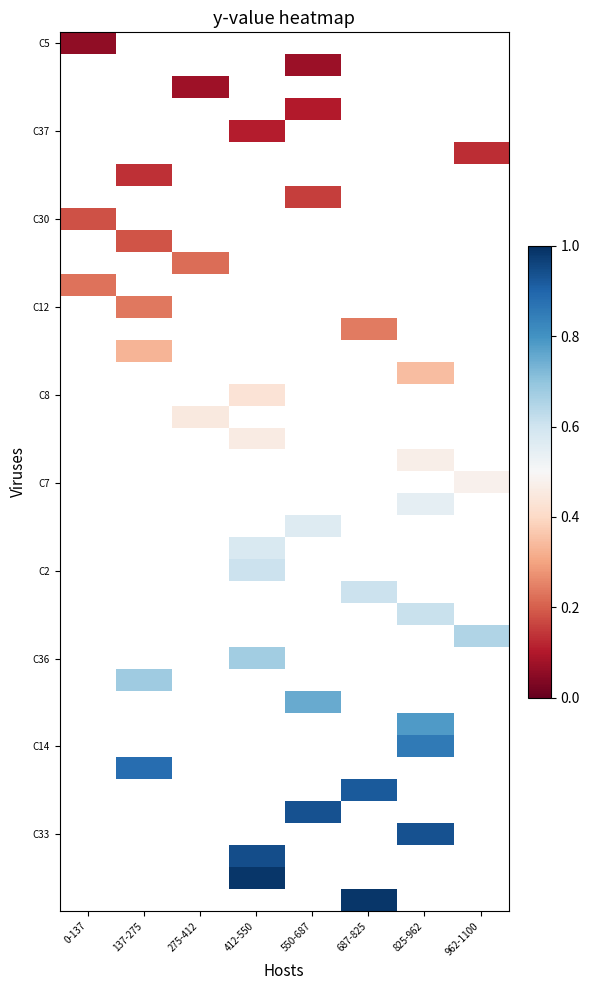

Which series has the widest spread of values?

C5